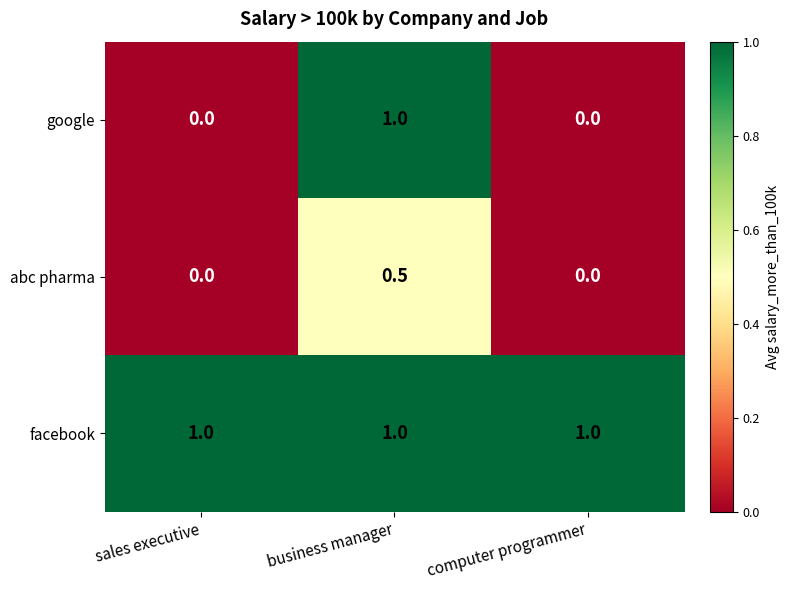

List the series in order of their overall mean, highest first.

facebook, google, abc pharma